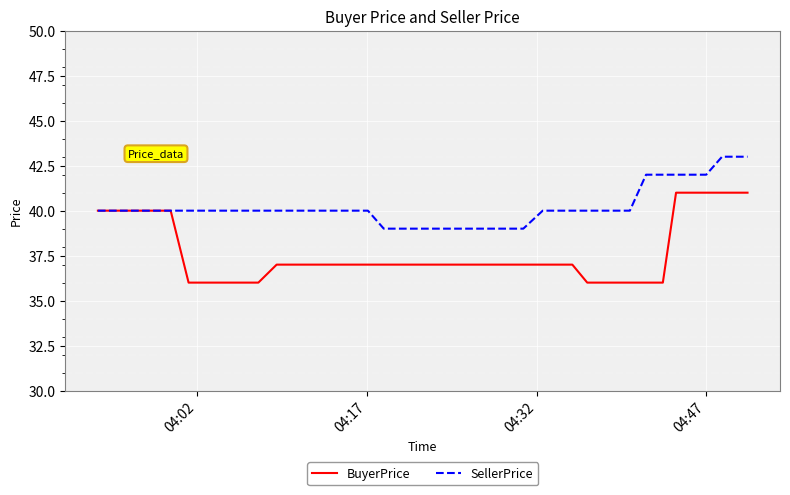

What is the minimum value for BuyerPrice?

36